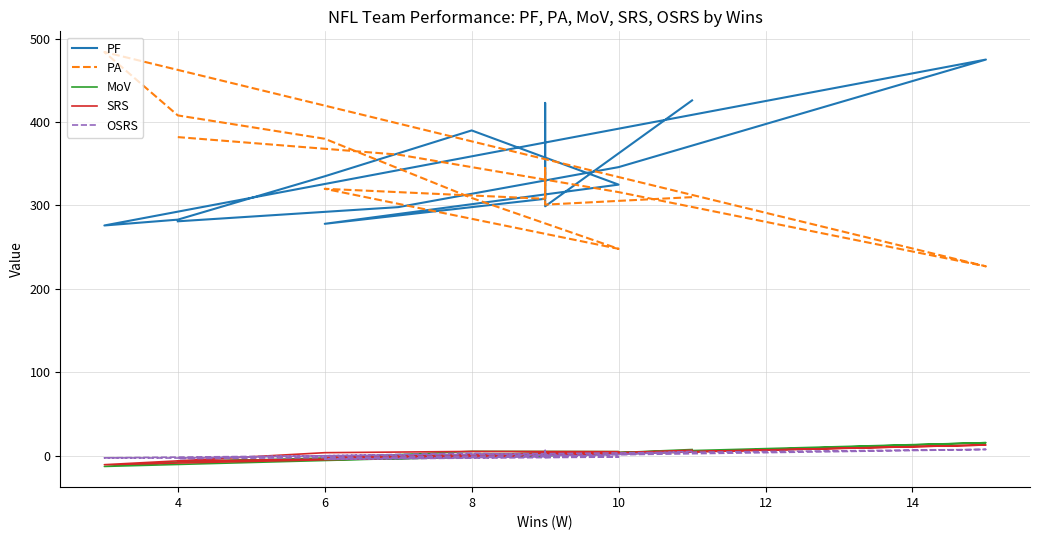

Does the chart display data point markers on the line(s)?

No